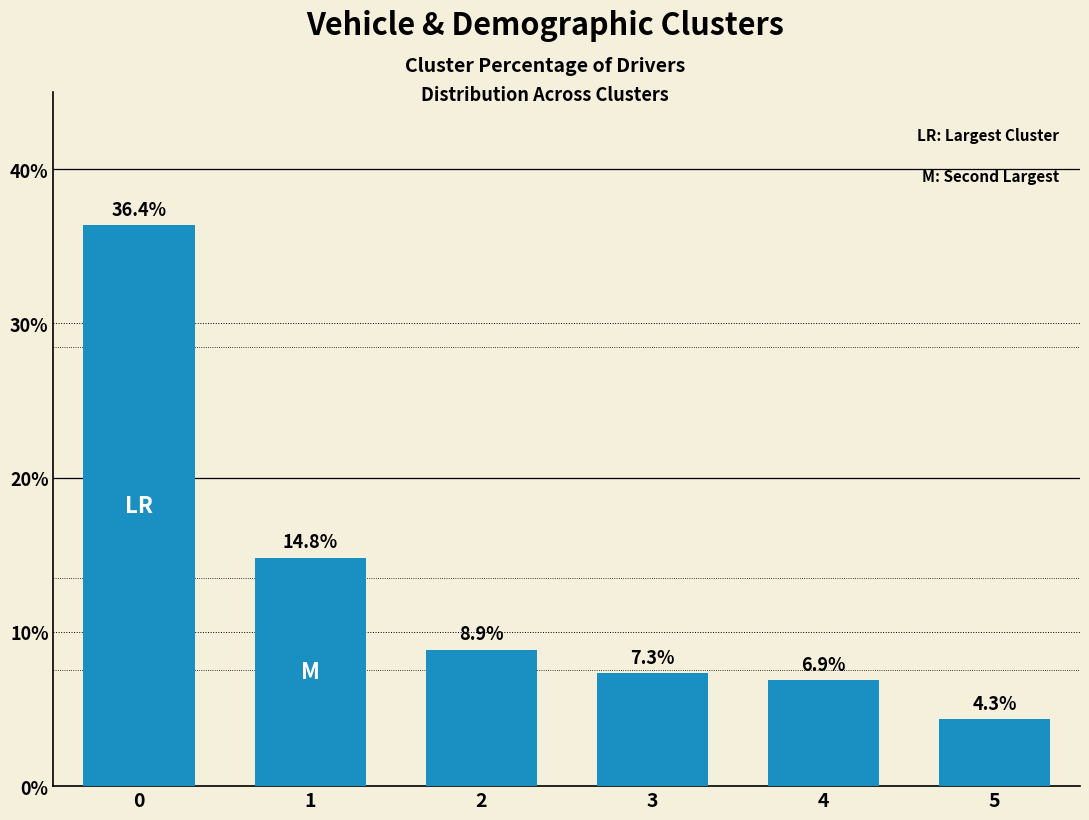

Which has a higher value, 4 or 2?

2